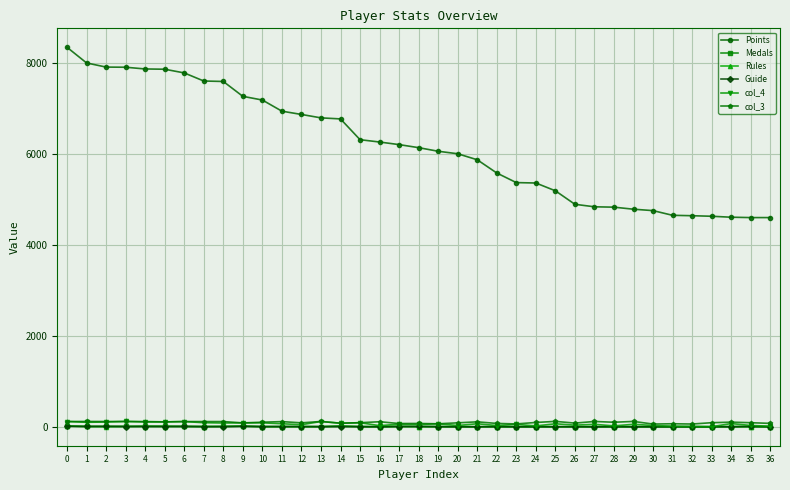

True or false: Points and col_3 cross at least once.

False